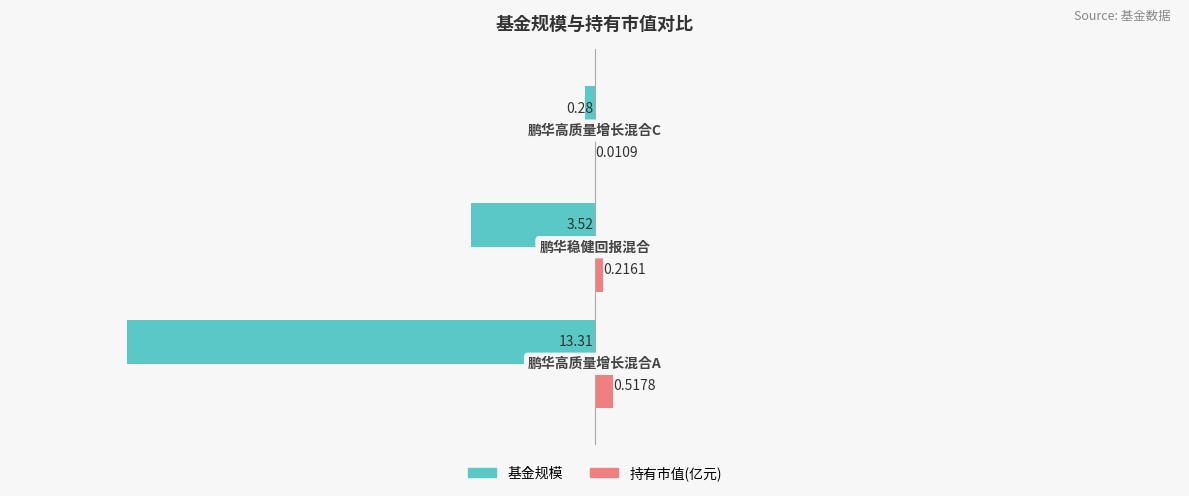

Which series has the widest spread of values?

基金规模